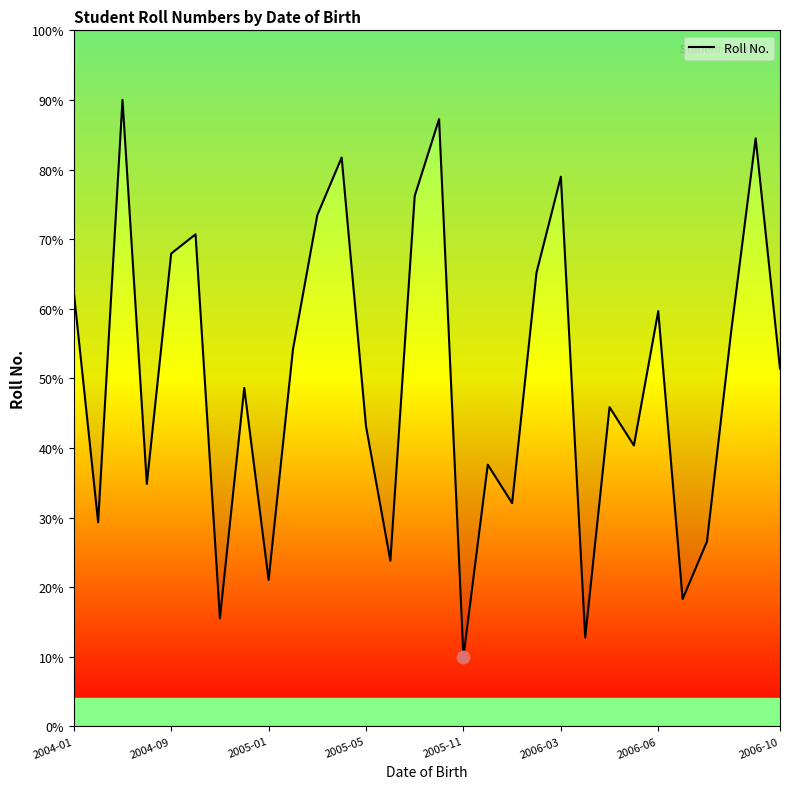

What is the change in value from 2006-10 to 20?

+30.3